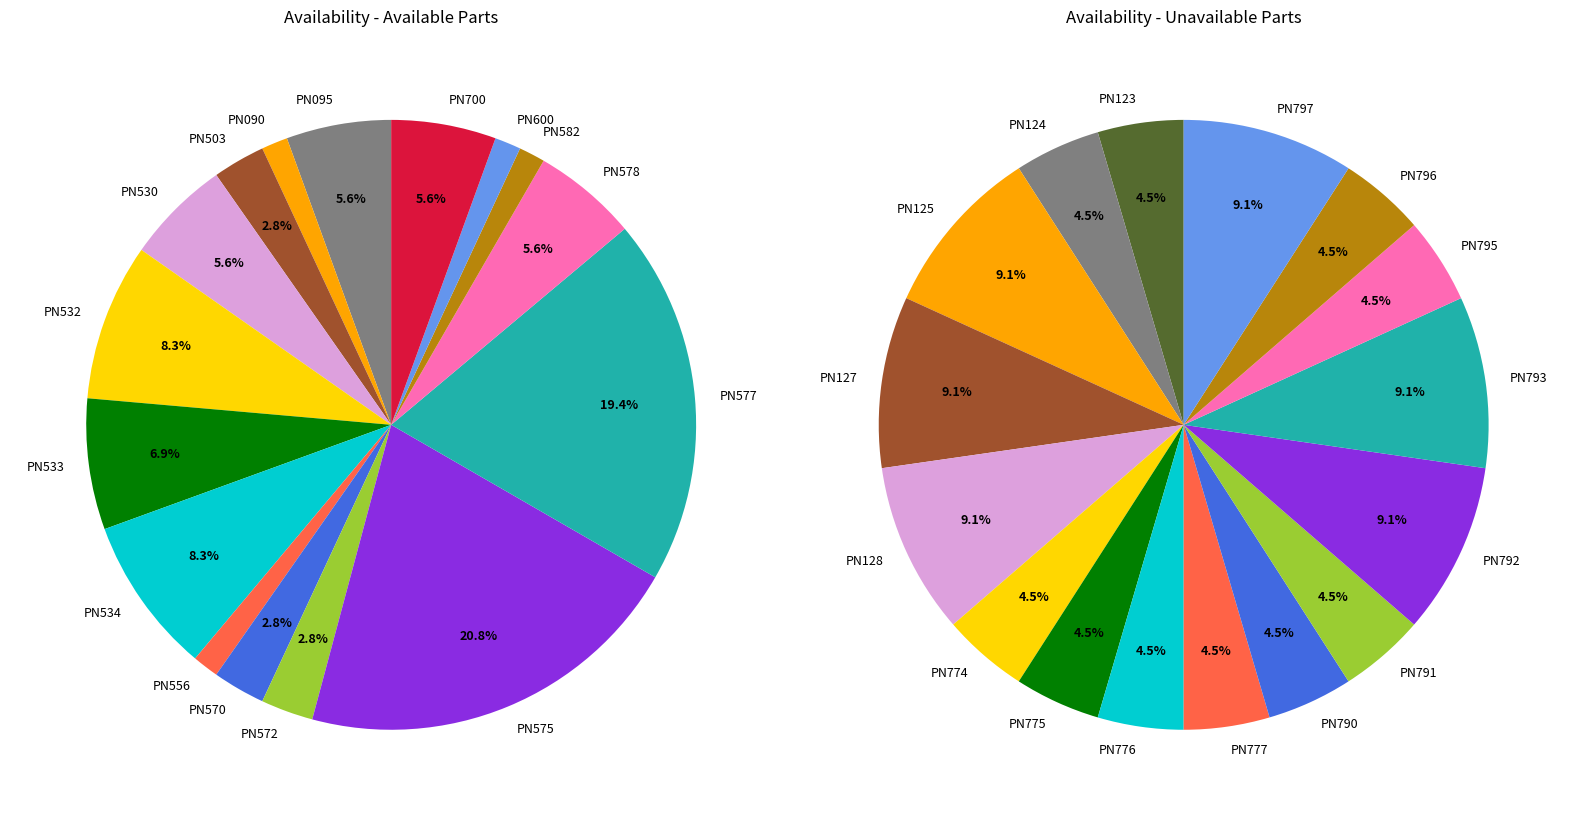

How much of the chart is everything except 5?

93.2%